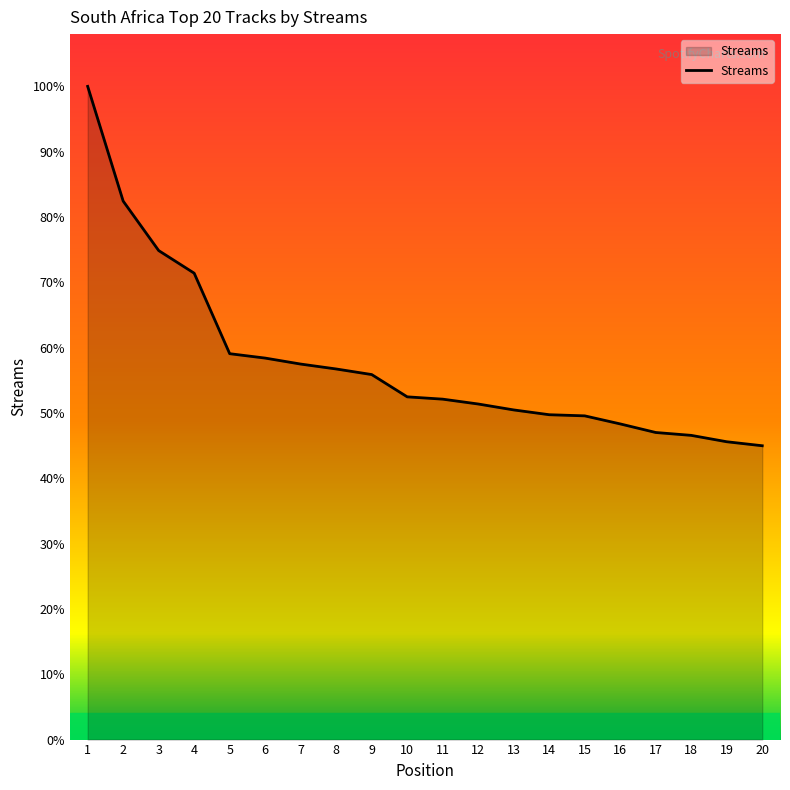

Where is the data nearest to the value 8394?

4